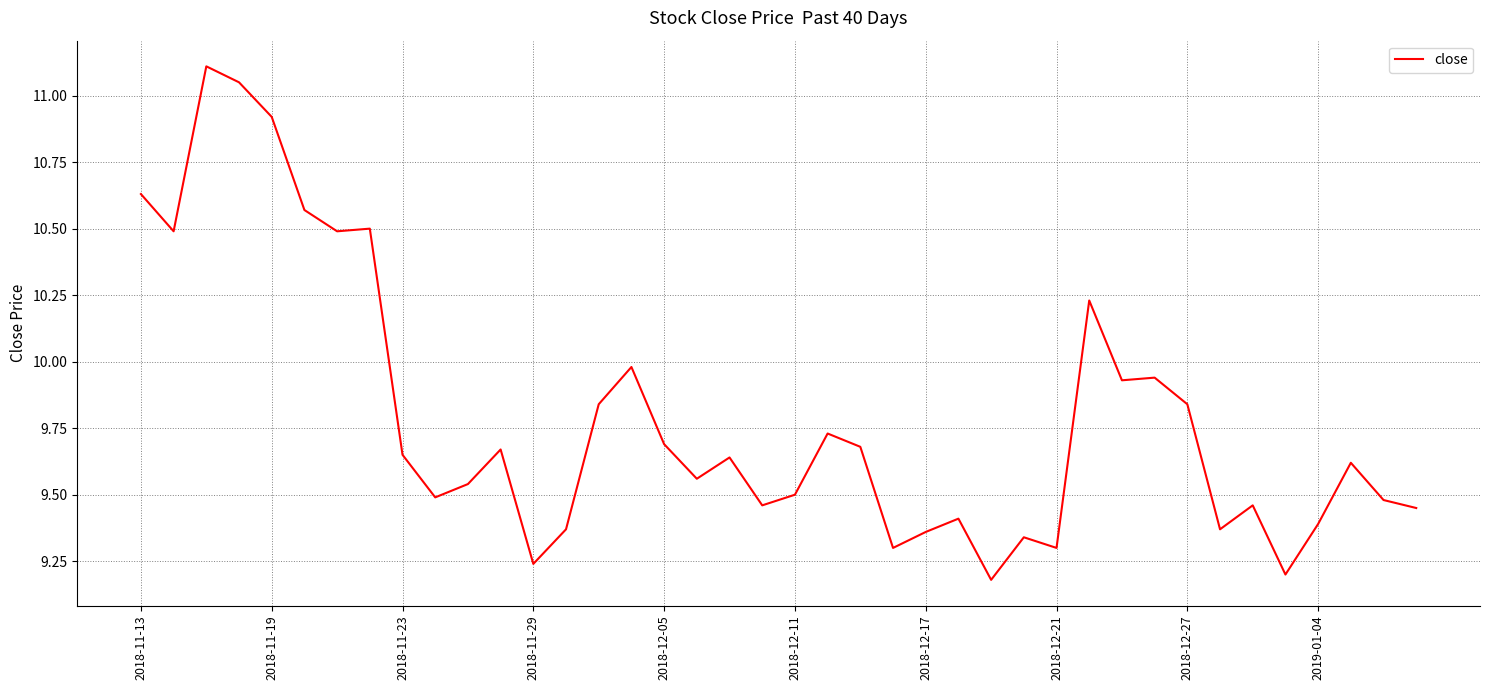

What is the difference between the maximum and minimum values?

1.9